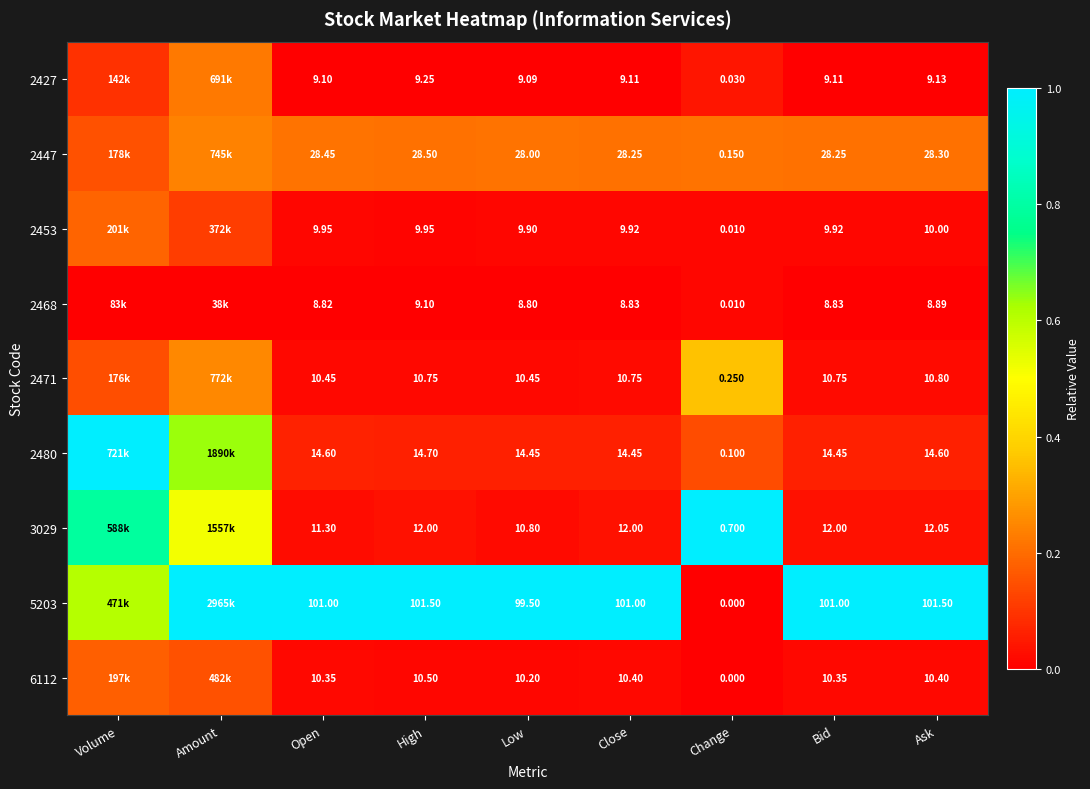

Is the value of 2480 at Open greater than the value of 2471 at High?

Yes